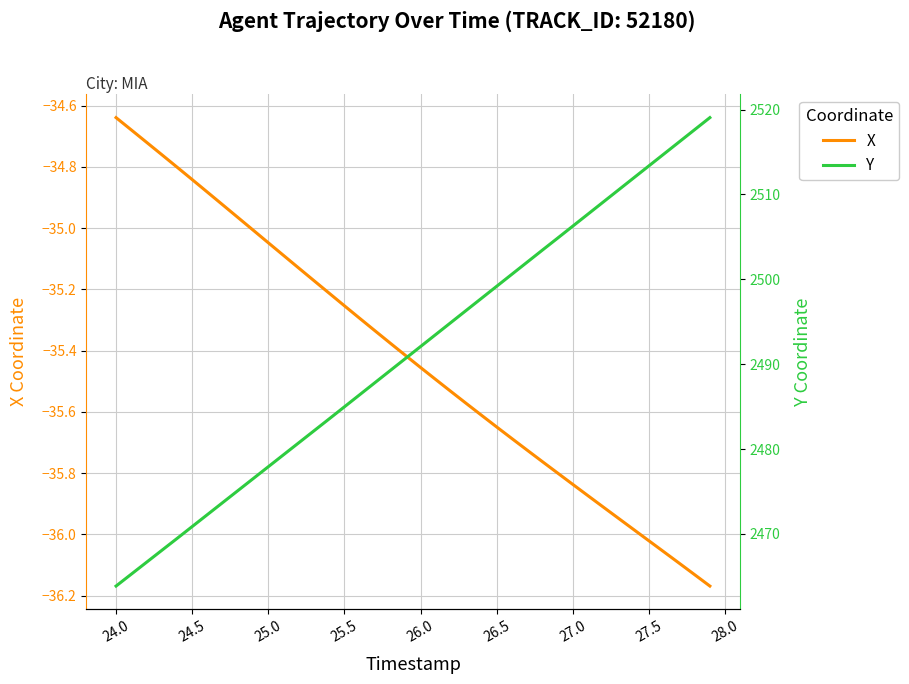

Where does the X series first go above -35?

24.0